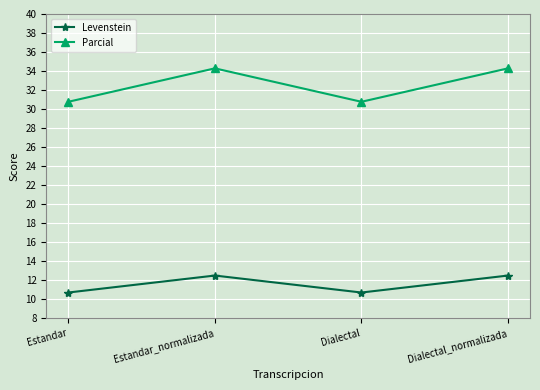

What is the difference between the highest and lowest values at Dialectal_normalizada?

21.8